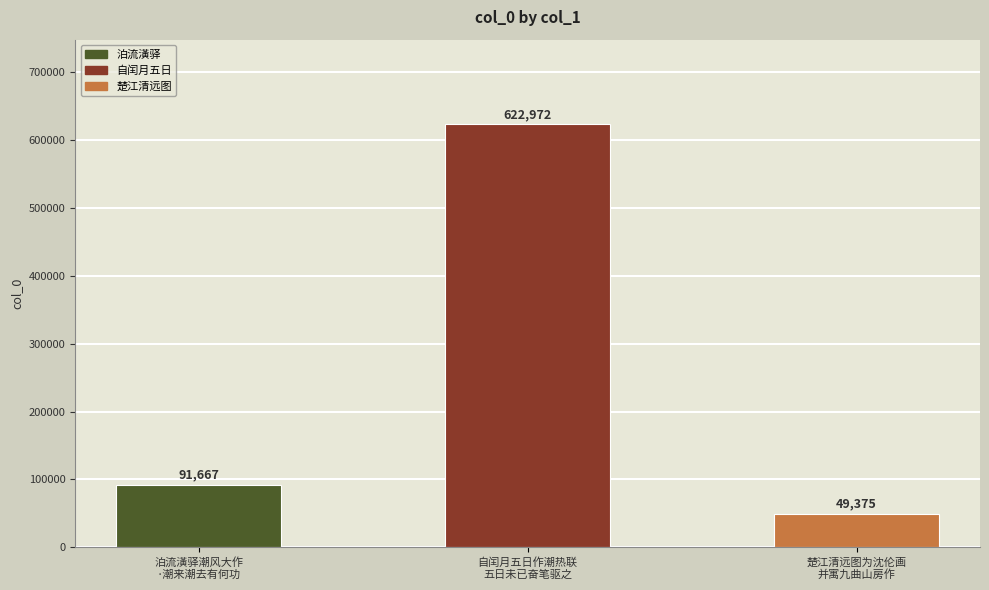

The value at 泊流潢驿潮风大作
·潮来潮去有何功 is 91667. True or false?

True